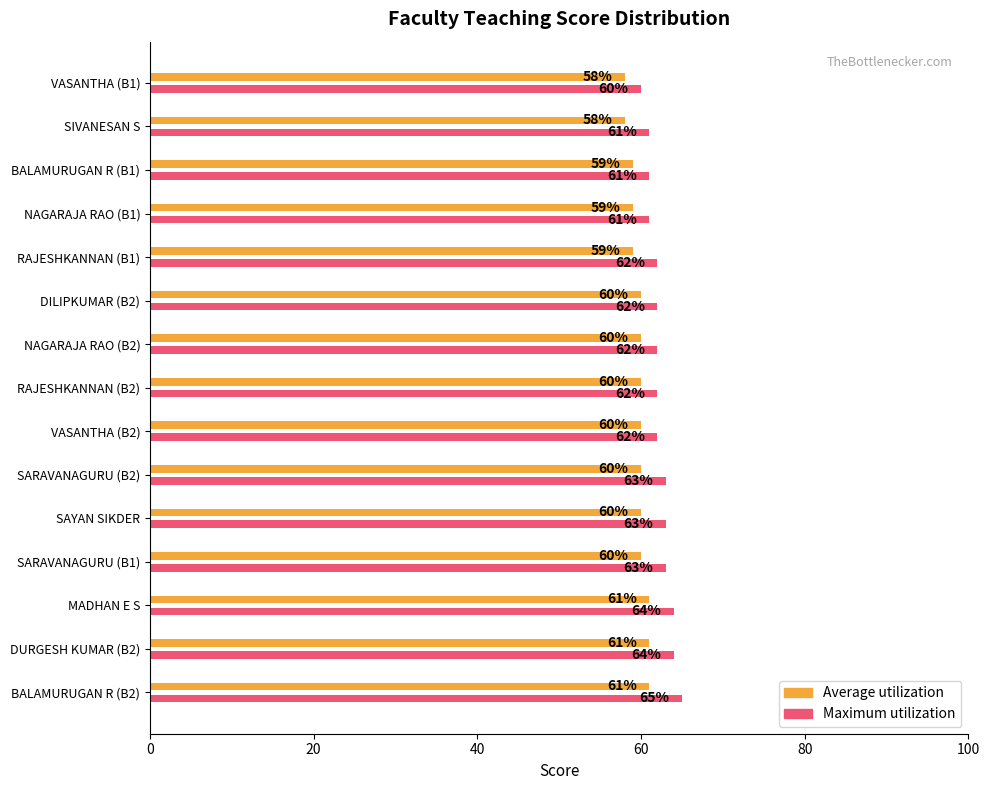

Rank the series by their average value, from lowest to highest.

Average utilization, Maximum utilization